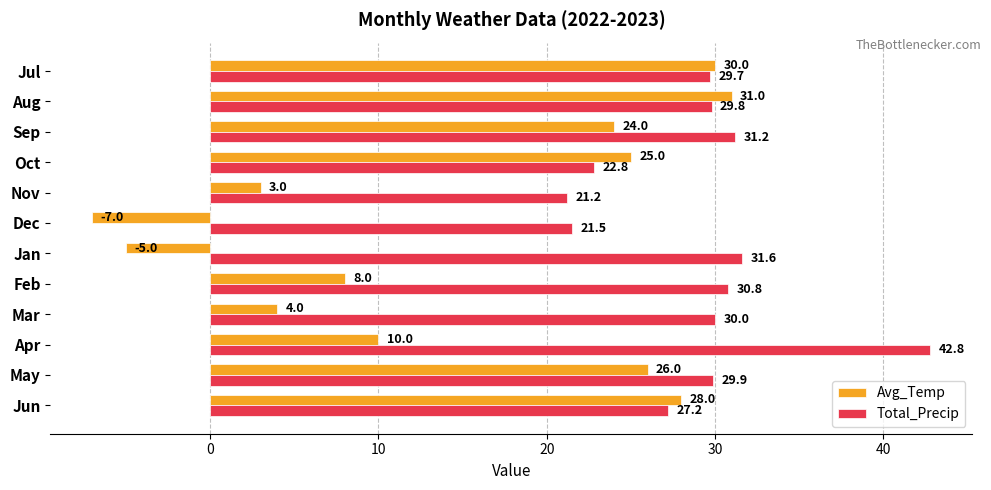

At which category does the chart reach its peak across all series?

Apr